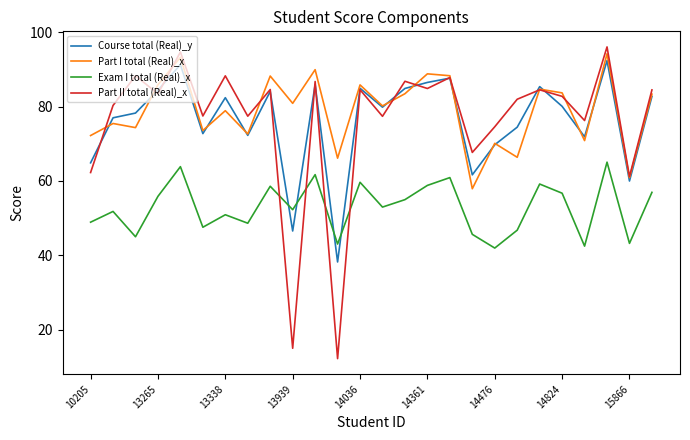

After their last crossing, which series has the higher values: Course total (Real)_y or Exam I total (Real)_x?

Course total (Real)_y